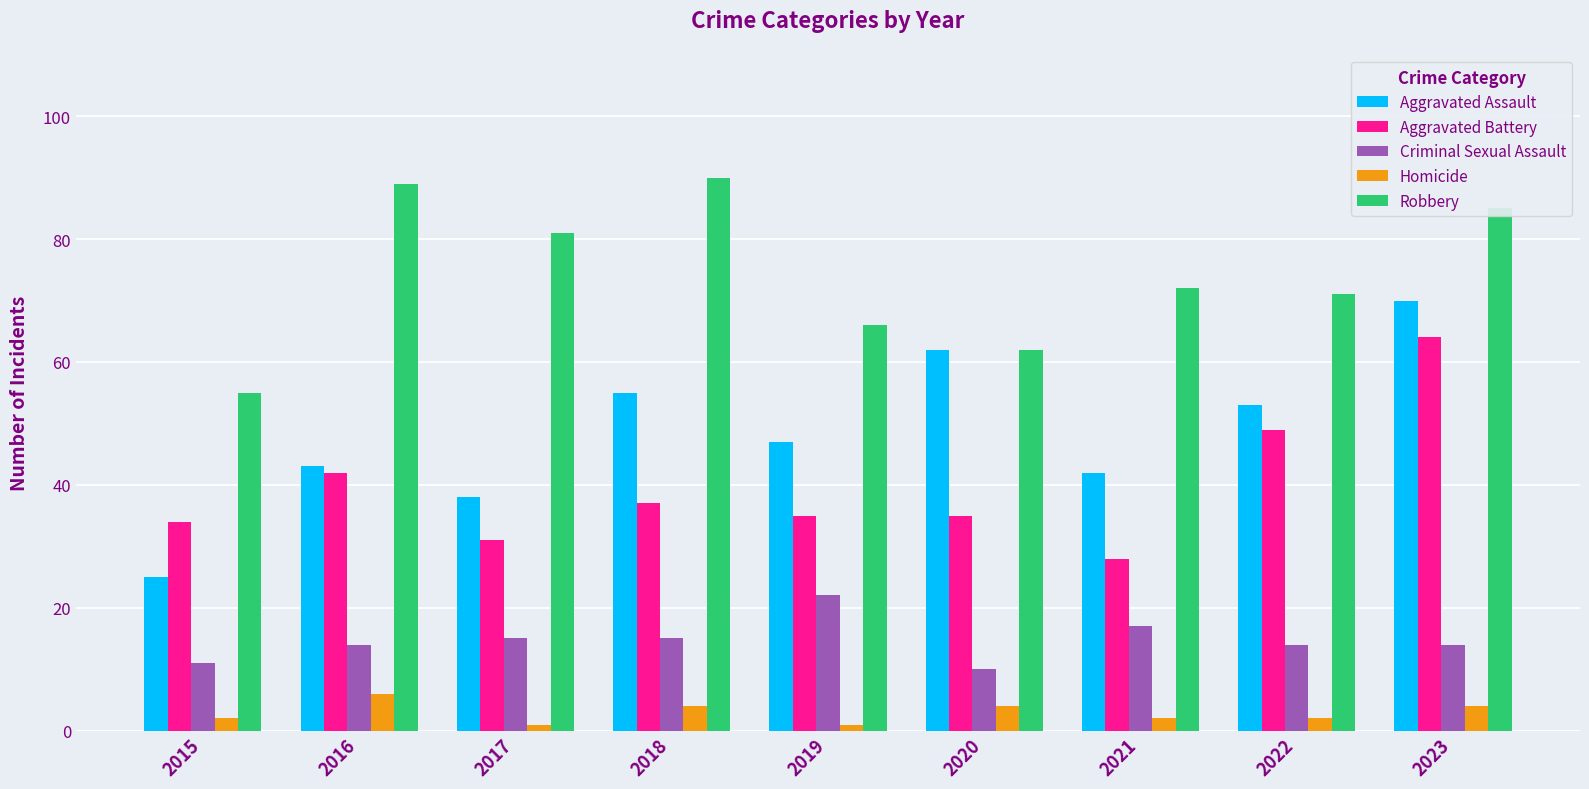

True or false: Aggravated Battery has a value of 26 at 2018.

False